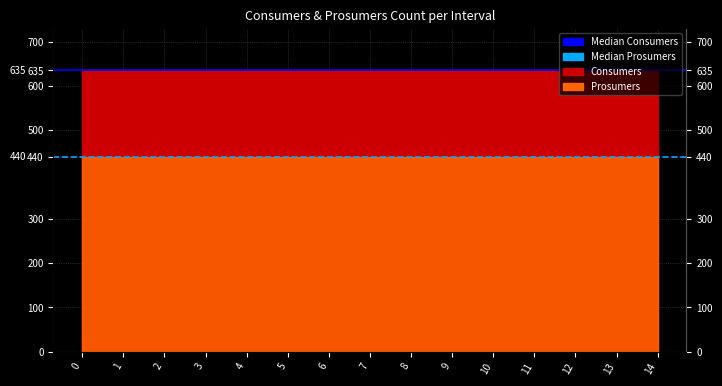

Which series changed the most between 0 and 1?

Median Consumers